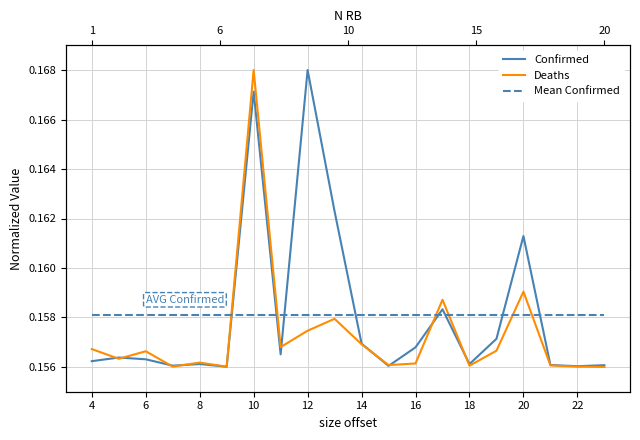

At how many categories does at least one series exceed 0?

20